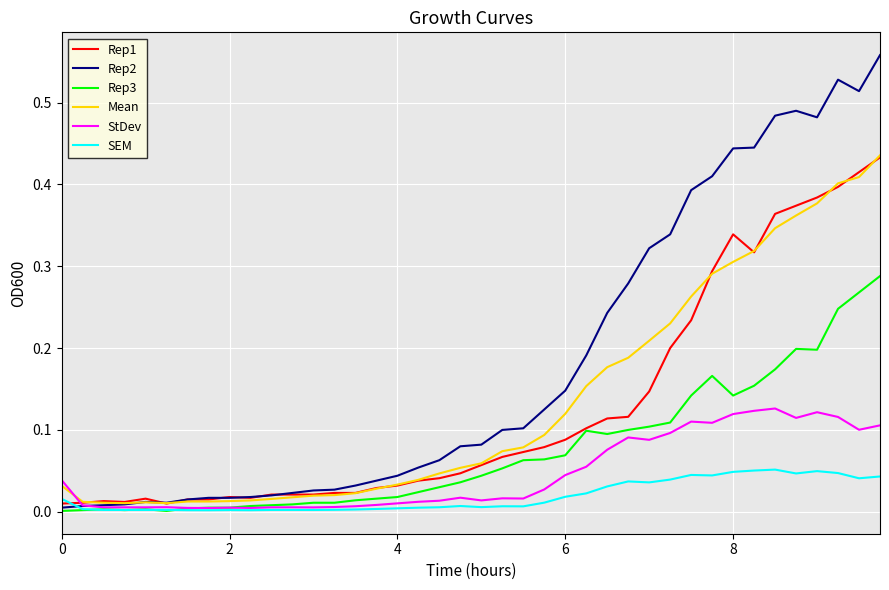

Which series has the widest spread of values?

Rep2